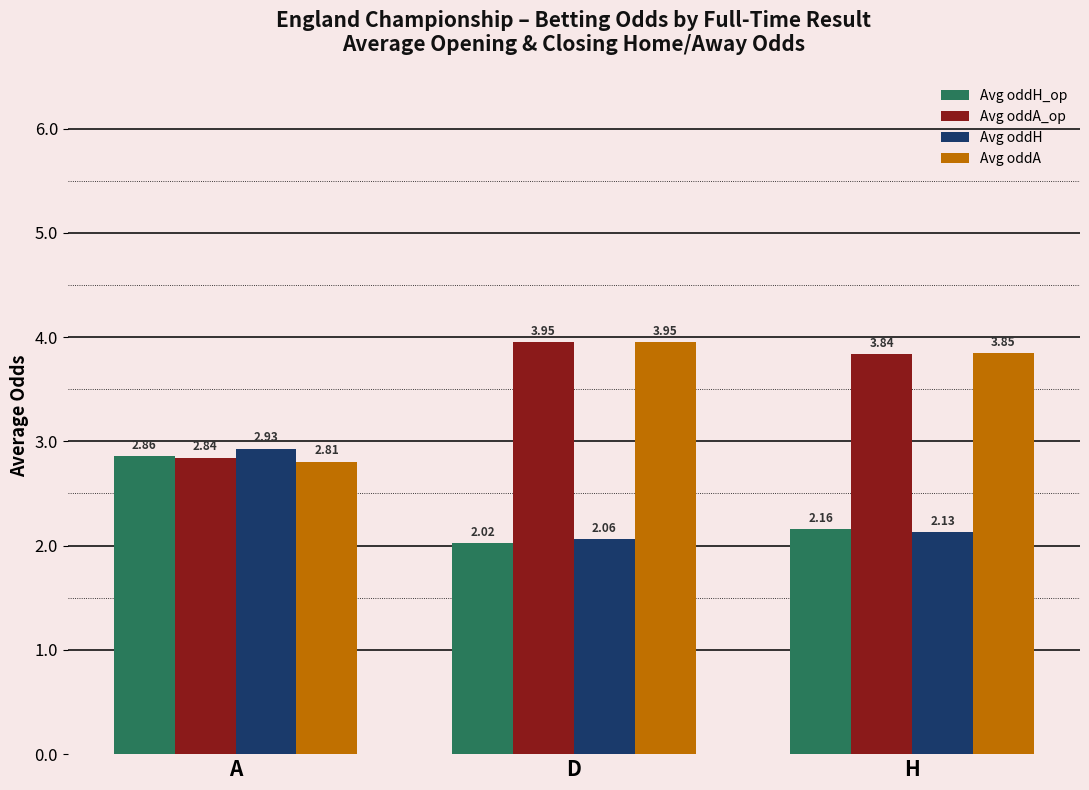

What is the difference between the maximum and minimum values in the Avg oddA series?

1.1